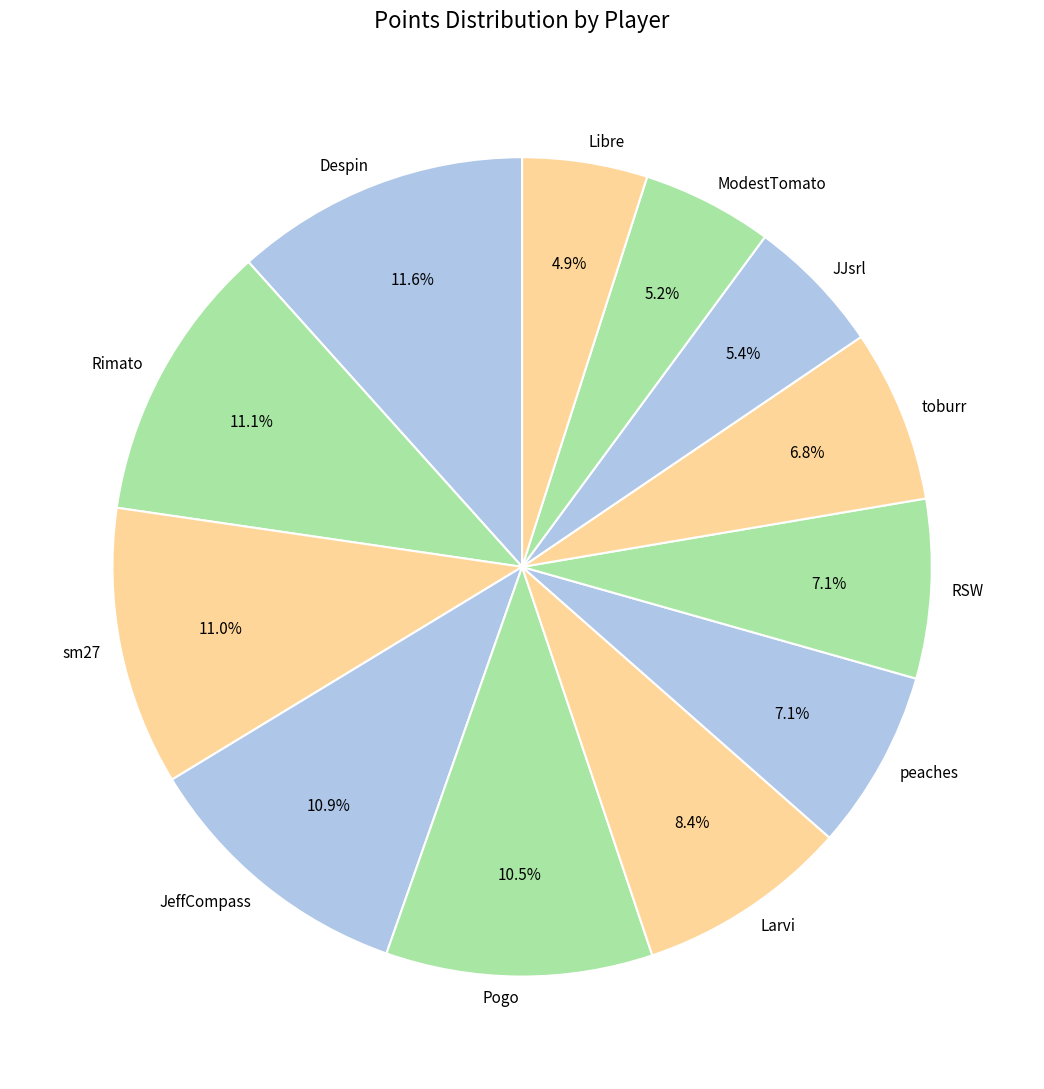

Which category has the biggest portion of the pie?

Despin